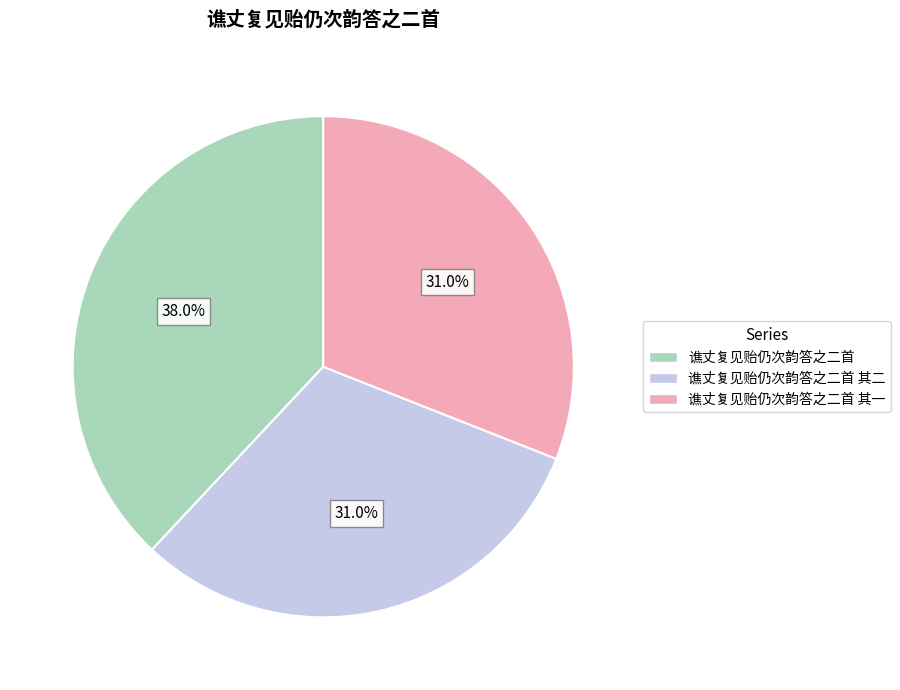

Is there a majority slice in this chart?

No